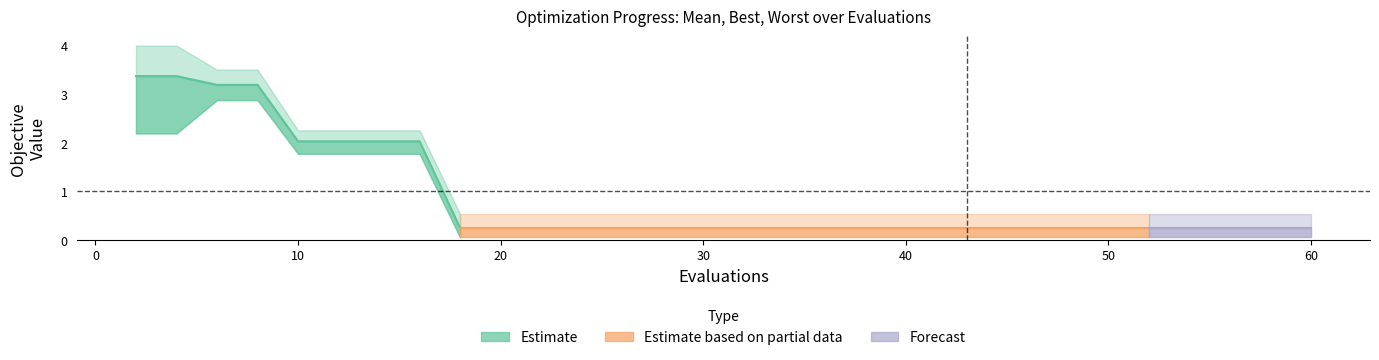

What is the average value of the best series?

1.2